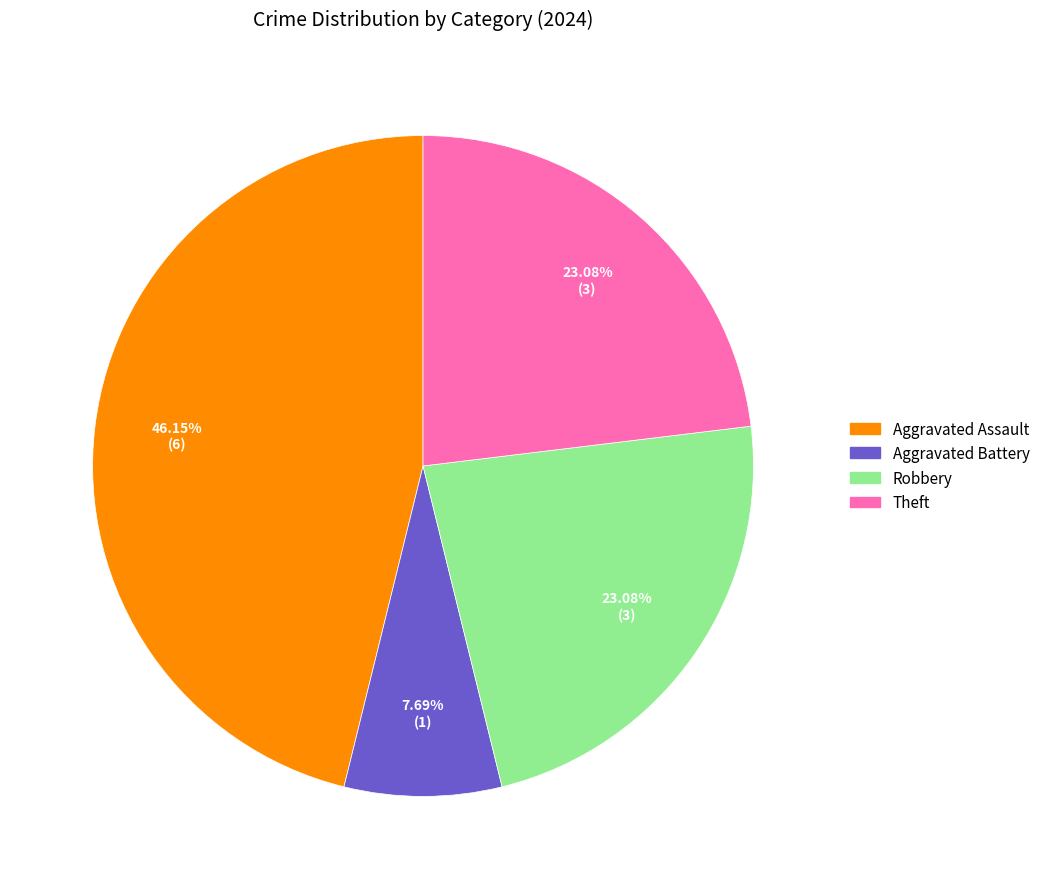

Does any single category account for the majority?

No